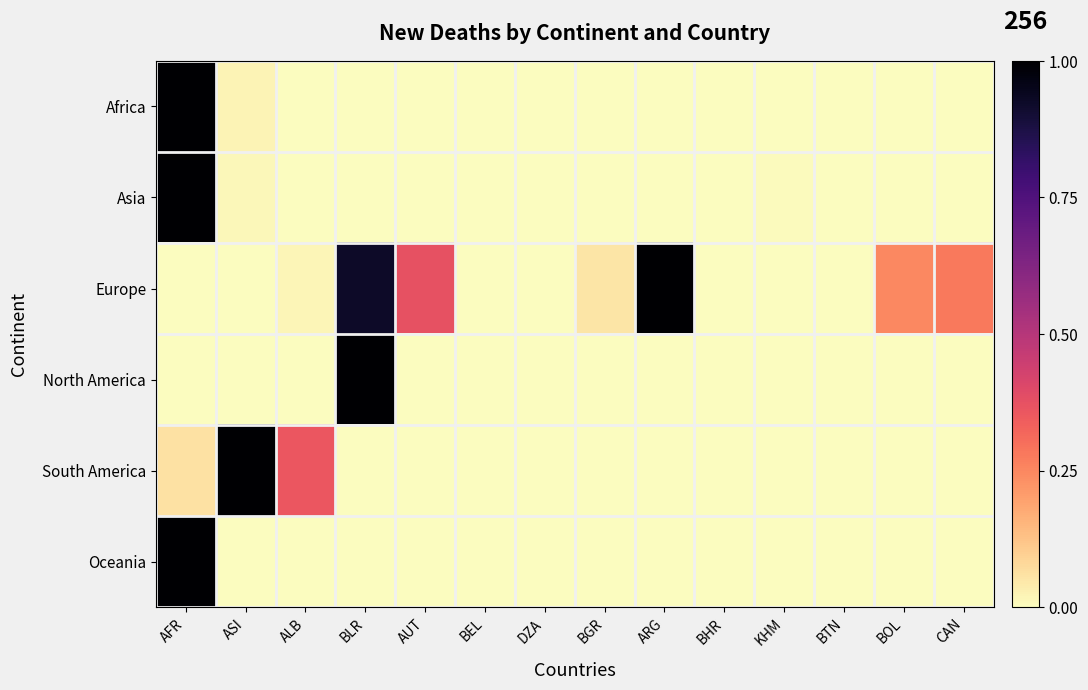

What is the greatest value displayed?

1.0